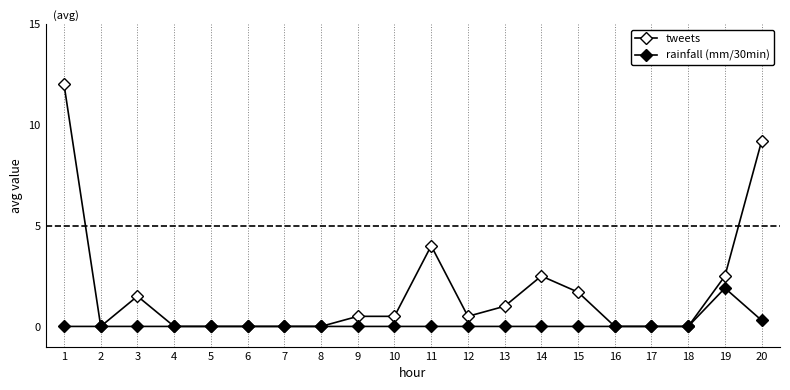

True or false: rainfall (mm/30min) has a value of 1.2 at 6.

False